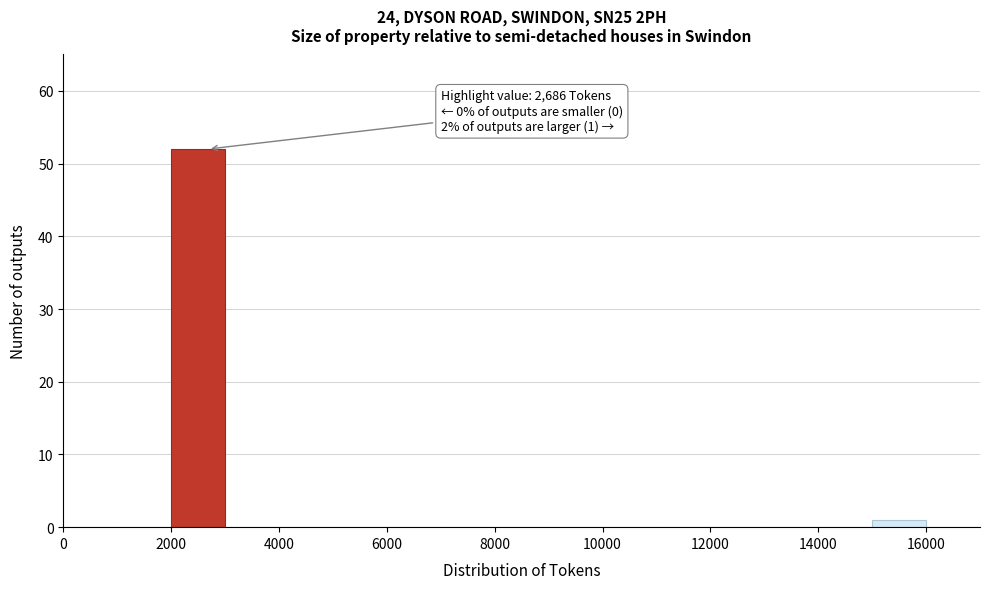

Which range on the x-axis has the tallest bar?

2000 to 3000